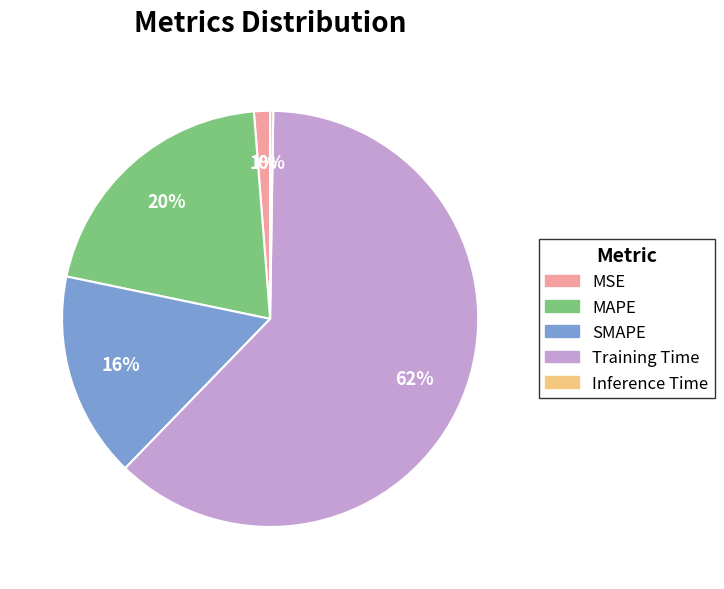

What is the largest slice in the pie chart?

Training Time